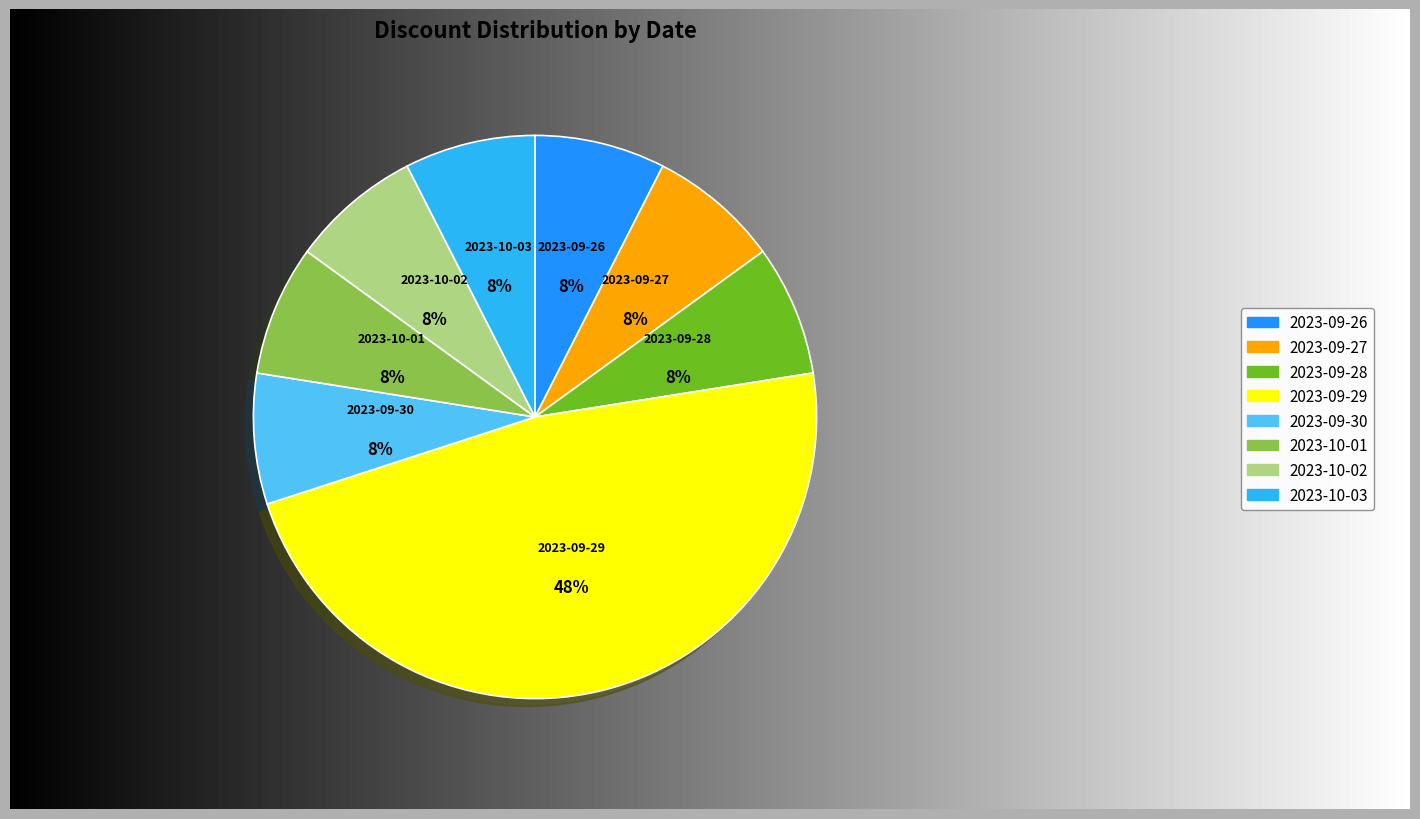

Combined, do 2023-10-01 and 2023-10-02 account for over 50%?

No